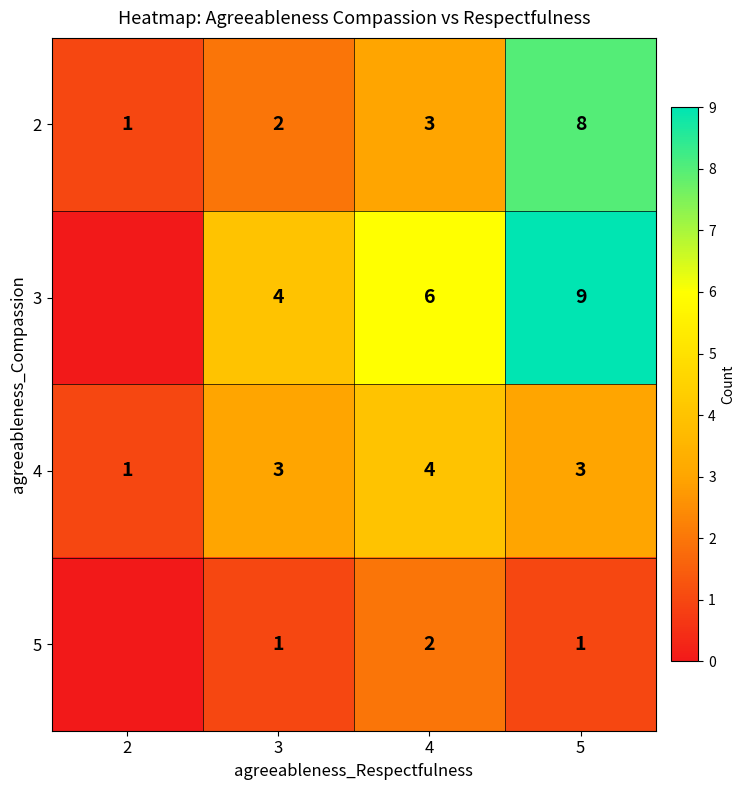

What is the sum of the 4 values at 4 and 3?

7